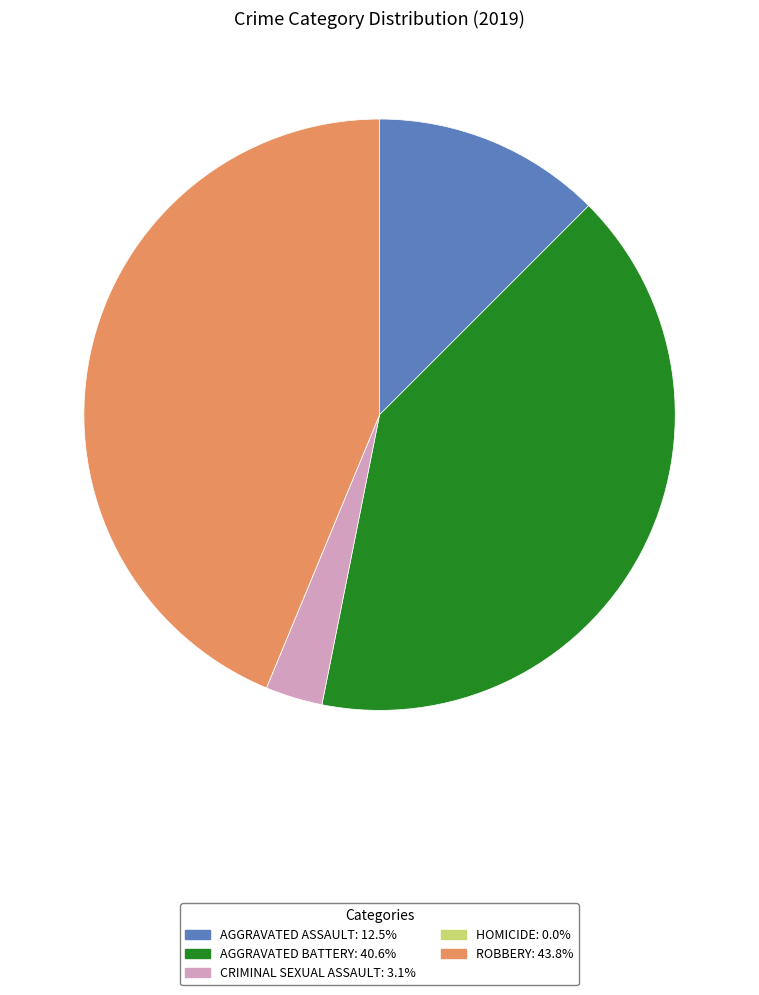

Is there a majority slice in this chart?

No